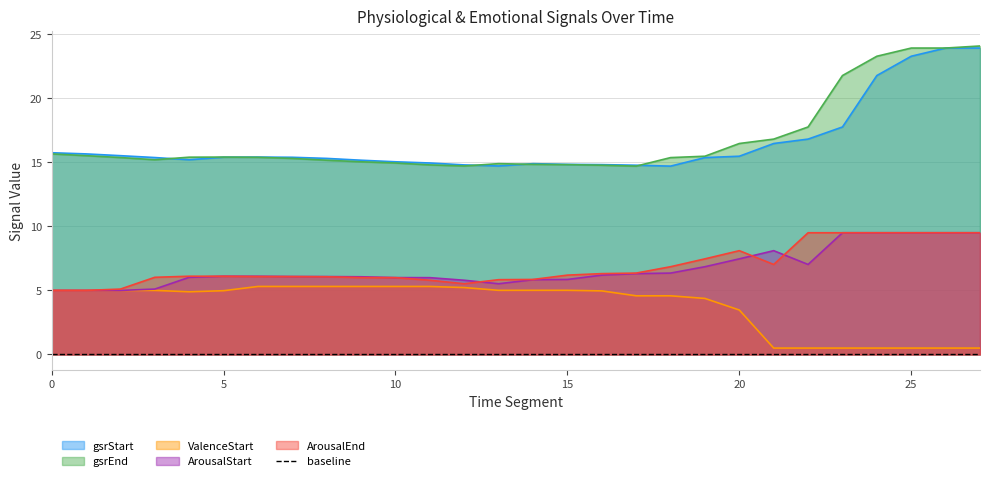

What is the lowest value of the gsrStart series?

14.7